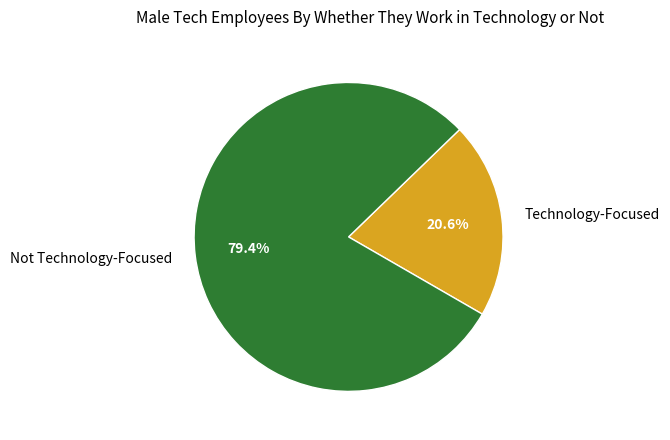

Which slice is the largest?

Not Technology-Focused